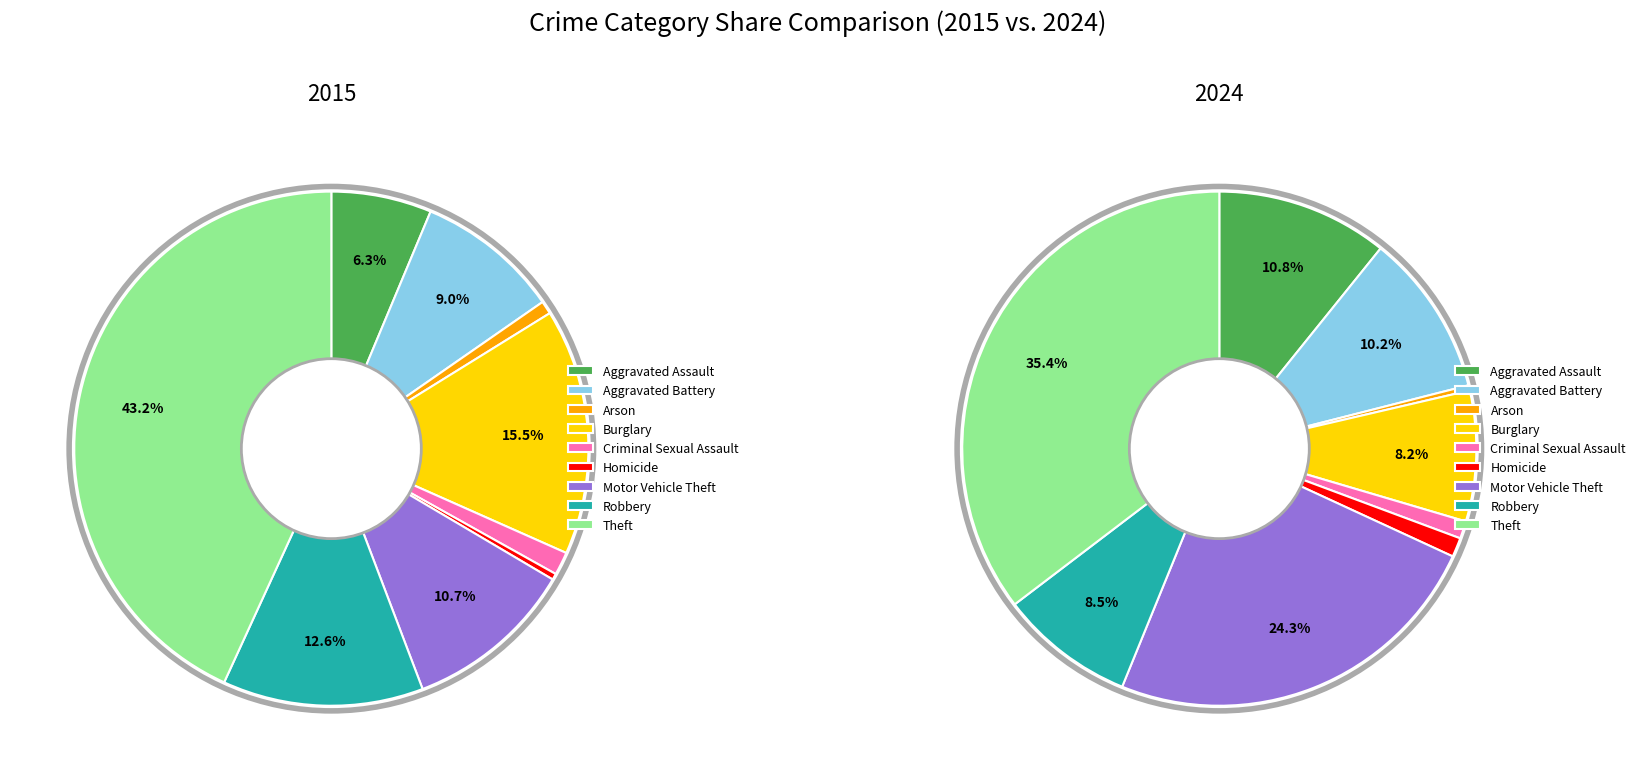

Count the number of slices in the pie.

9